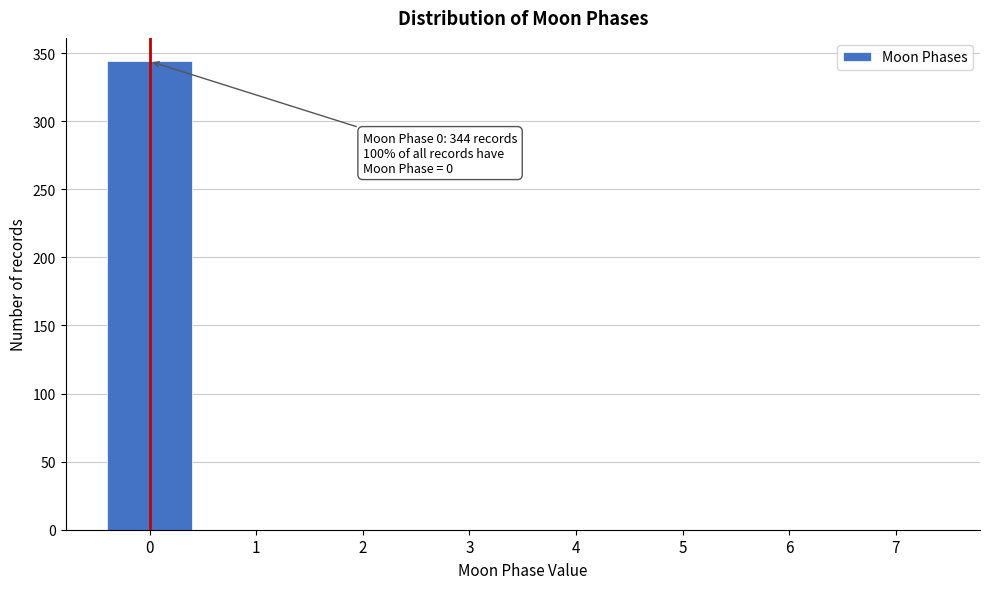

Reading right to left, extract all data points from this chart.

7=0	6=0	5=0	4=0	3=0	2=0	1=0	0=344